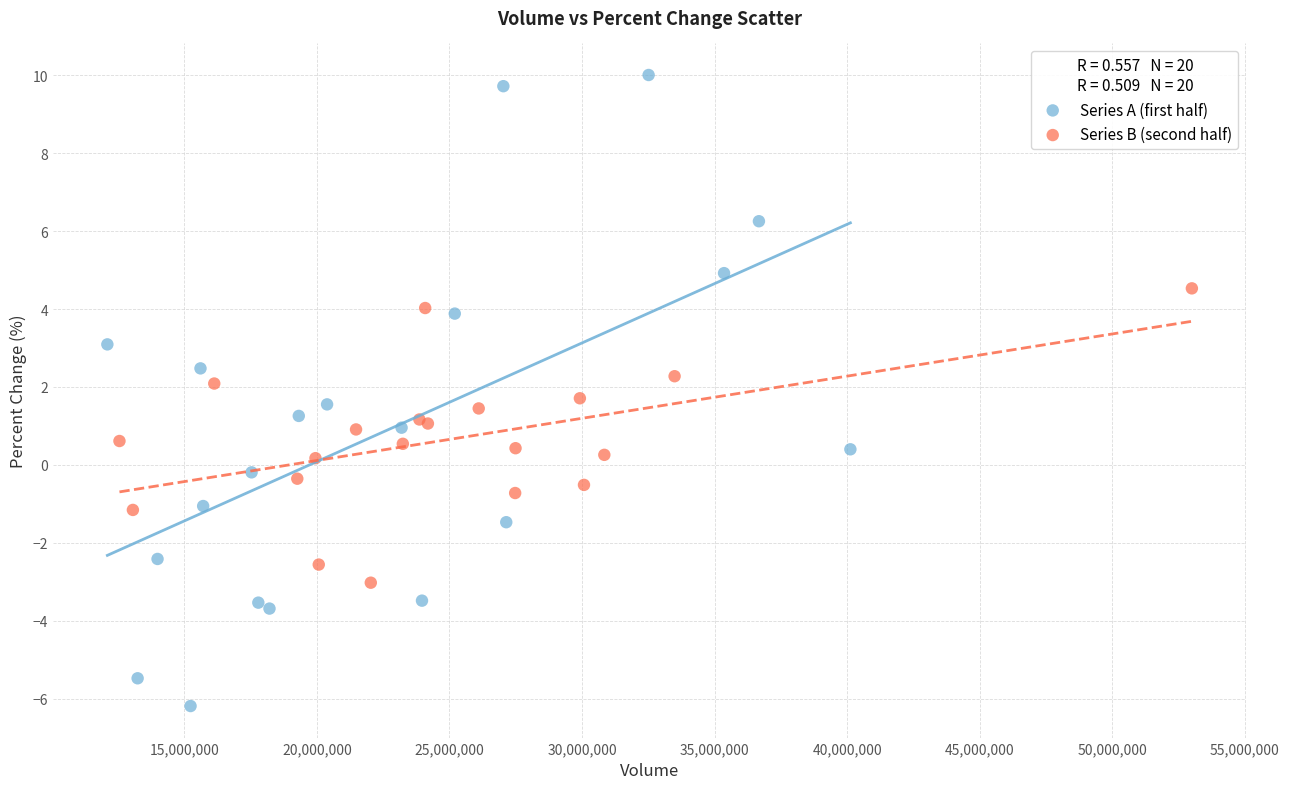

Which series reaches the minimum Y coordinate?

Series A (first half)